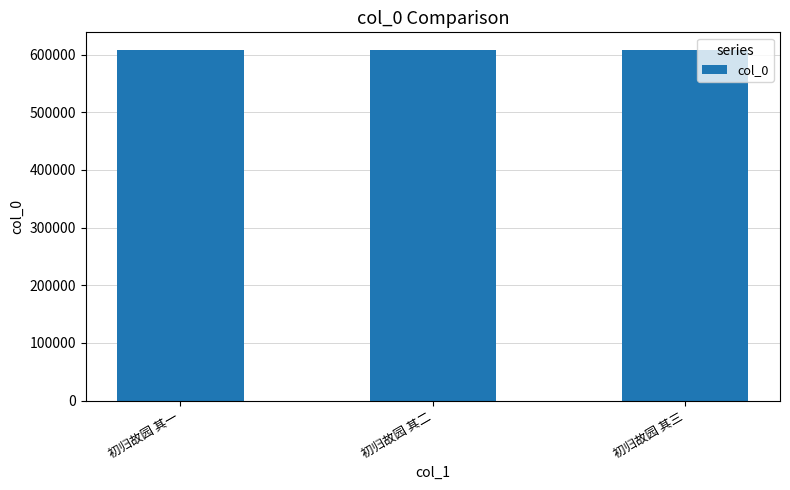

What is the minimum value shown in the chart?

608260